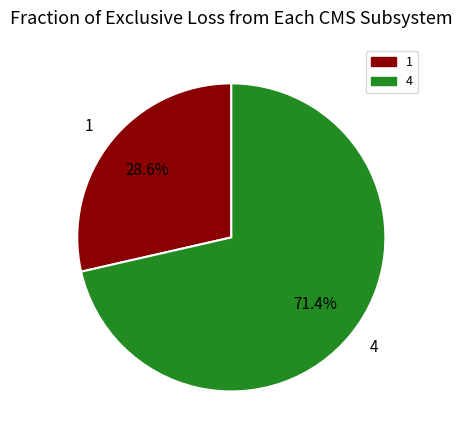

How many slices are in this pie chart?

2